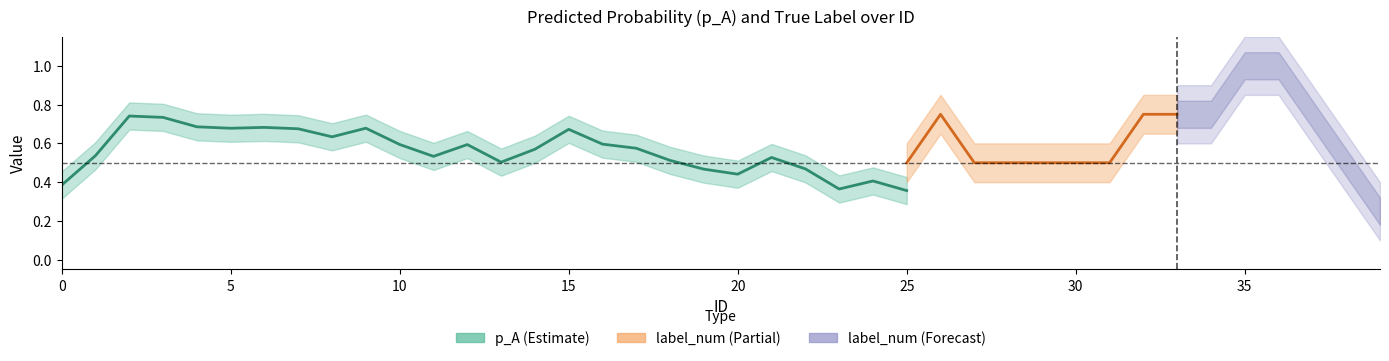

Where do p_A and label_num first cross each other?

0 and 1